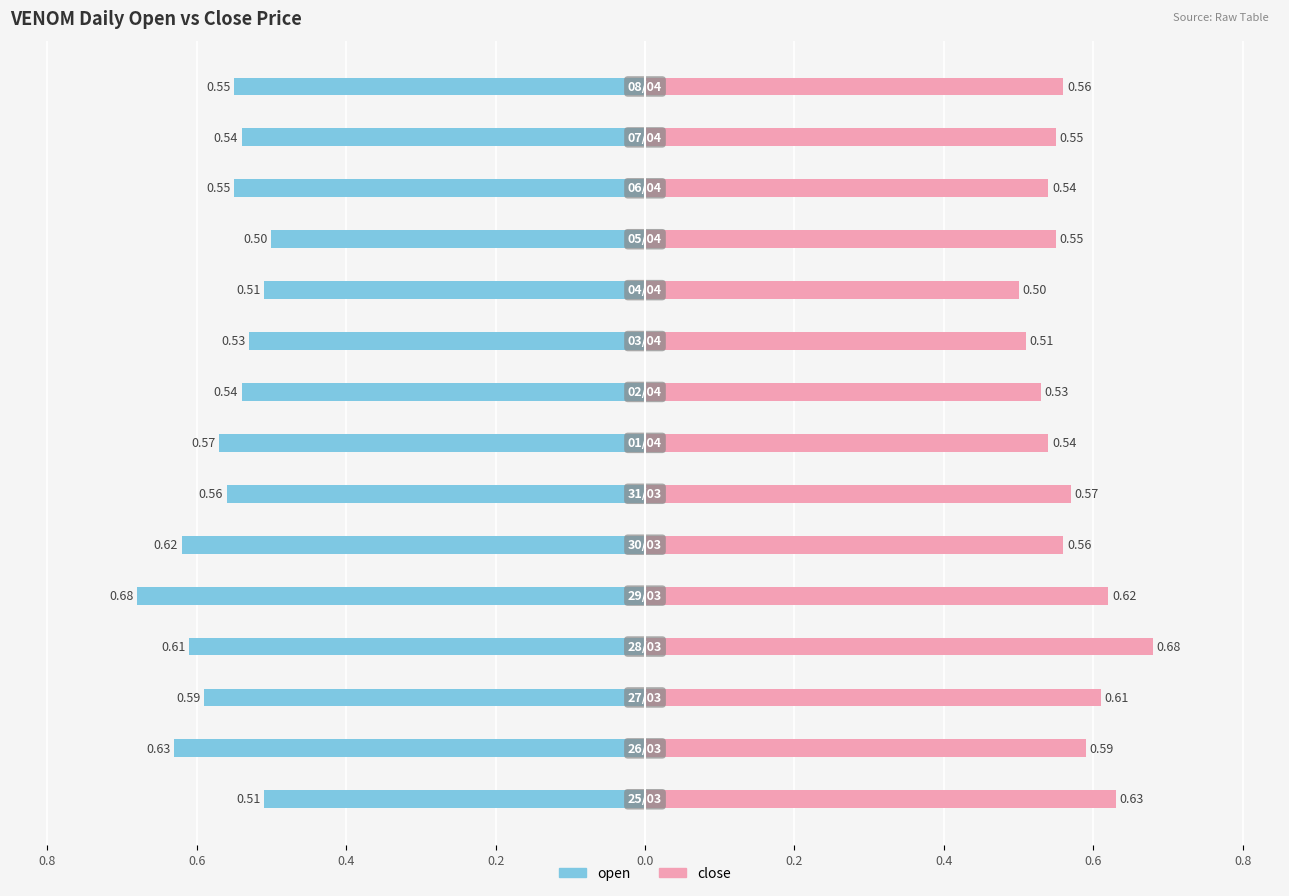

How many series are shown in this chart?

2